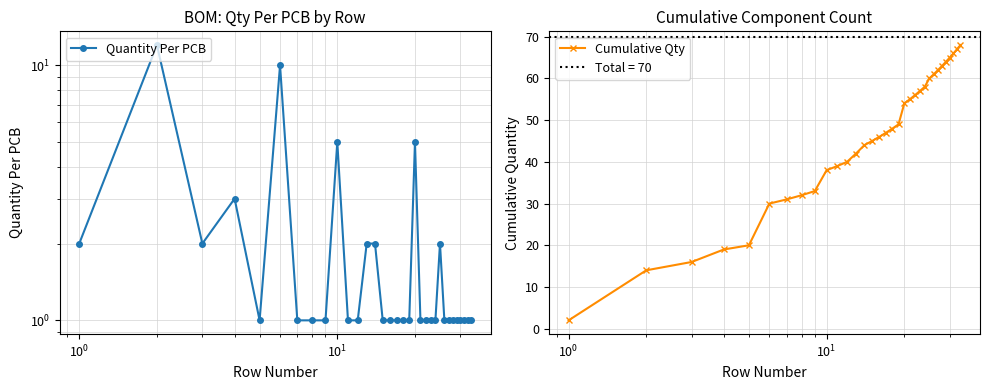

Which series has the largest total across all categories?

Cumulative Qty